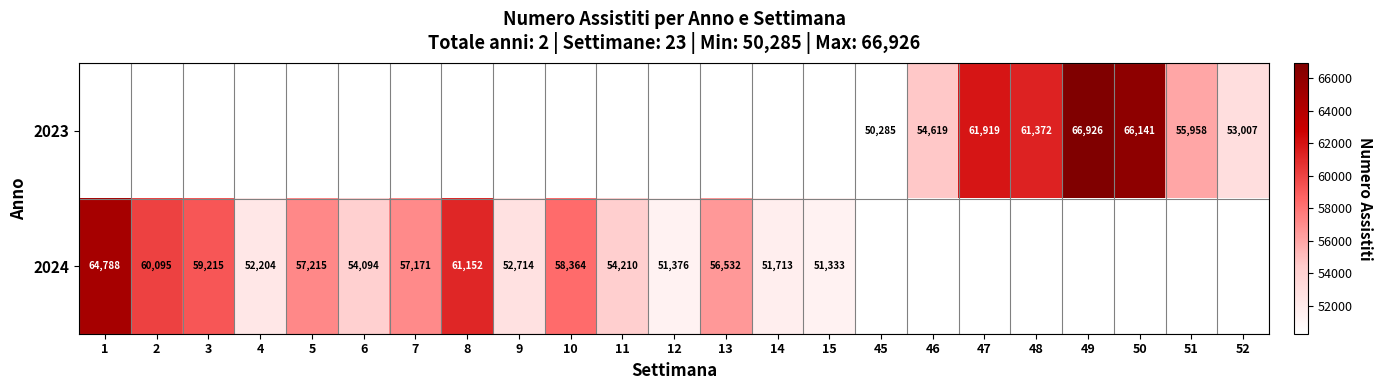

The value of 2023 at 49 is 95052.4. True or false?

False